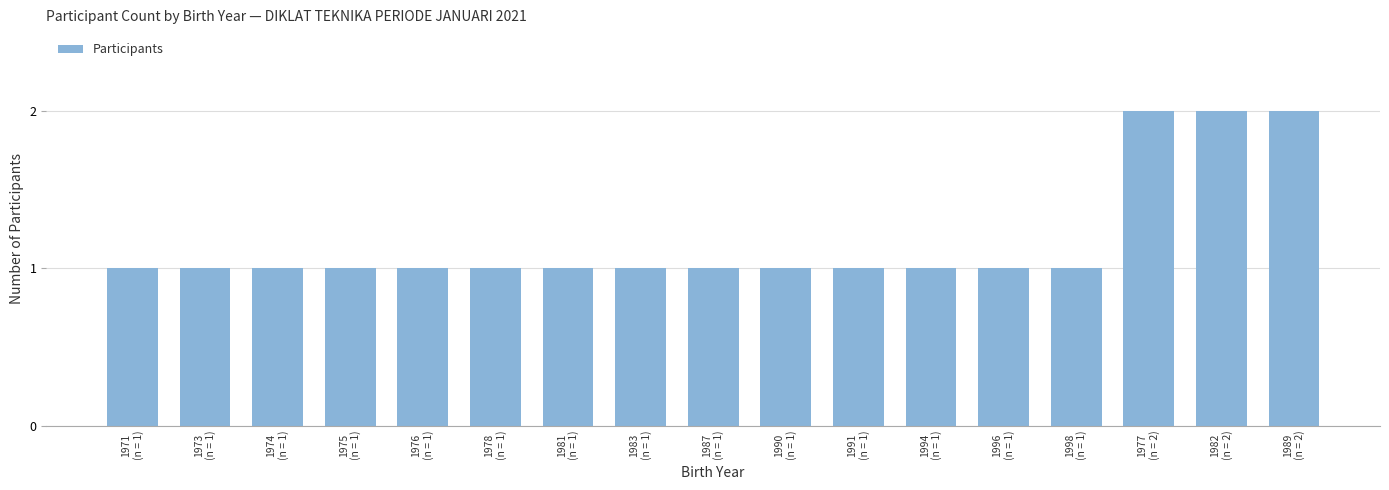

What is the sum of all values?

20